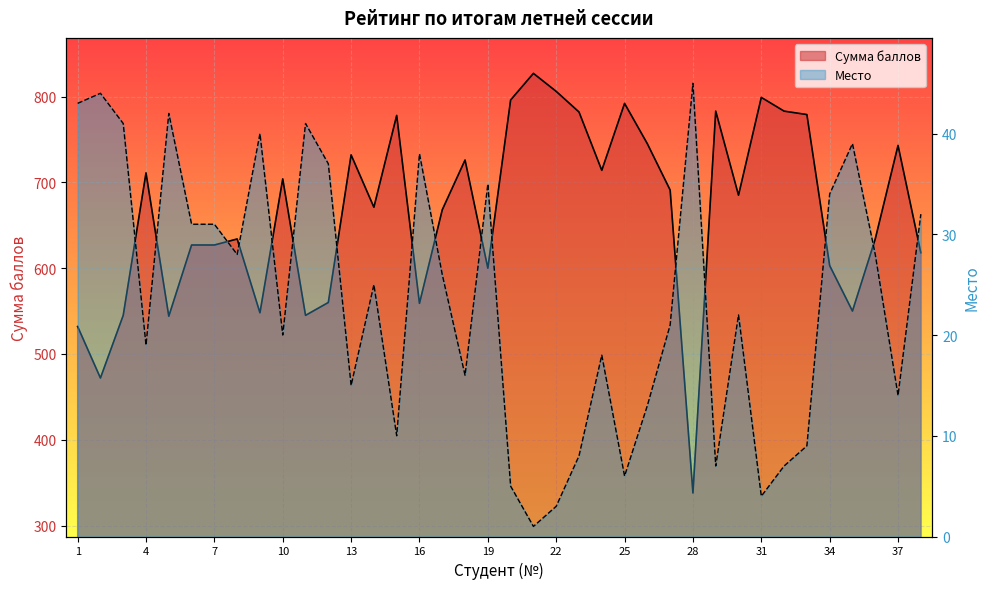

At which label does Сумма баллов reach its peak?

21